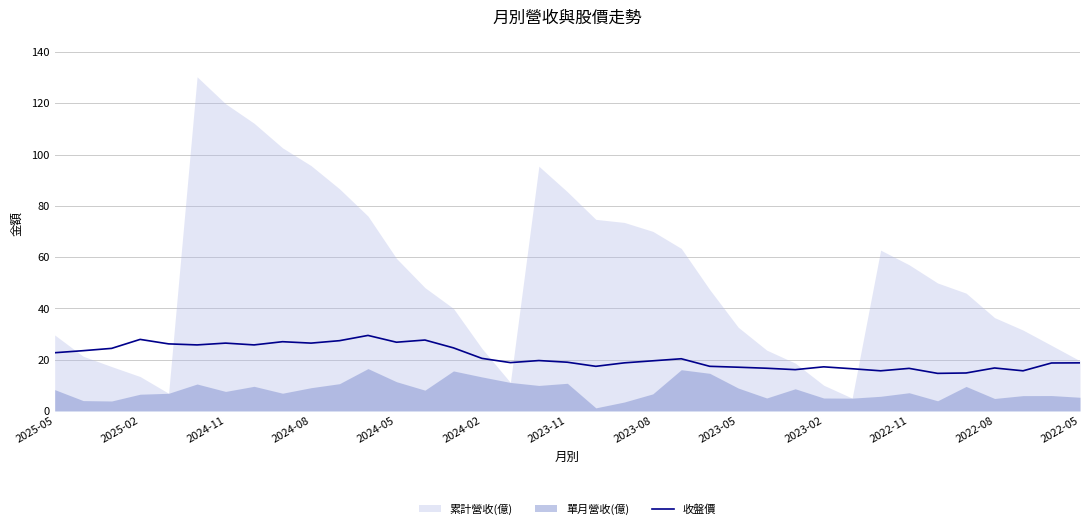

What is the minimum value for 收盤價?

14.7